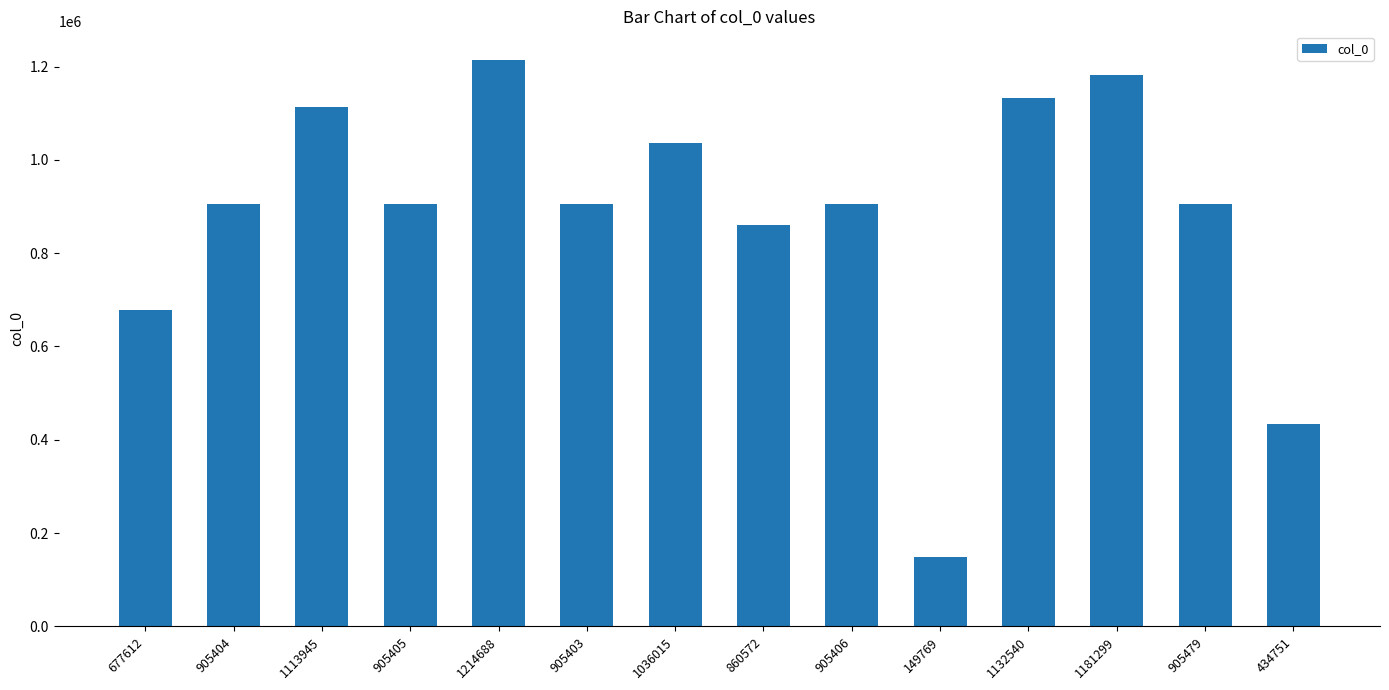

At which category does the chart reach its minimum across all series?

149769